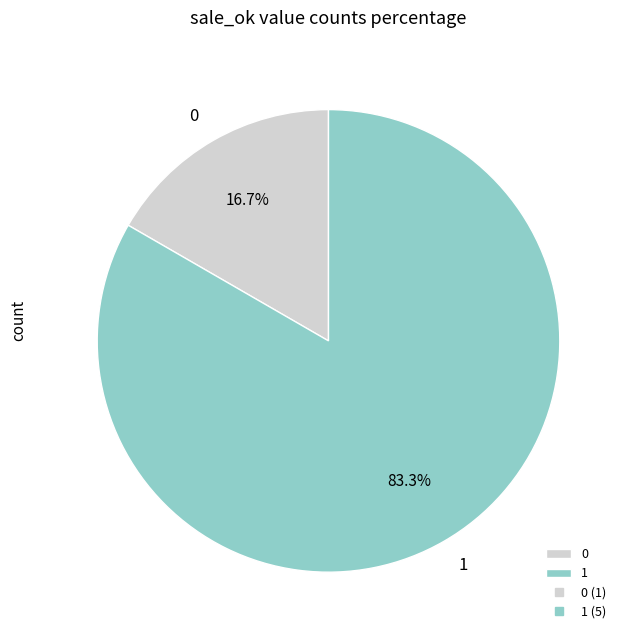

To the nearest percent, what is the difference between the largest and smallest slice percentages?

67%